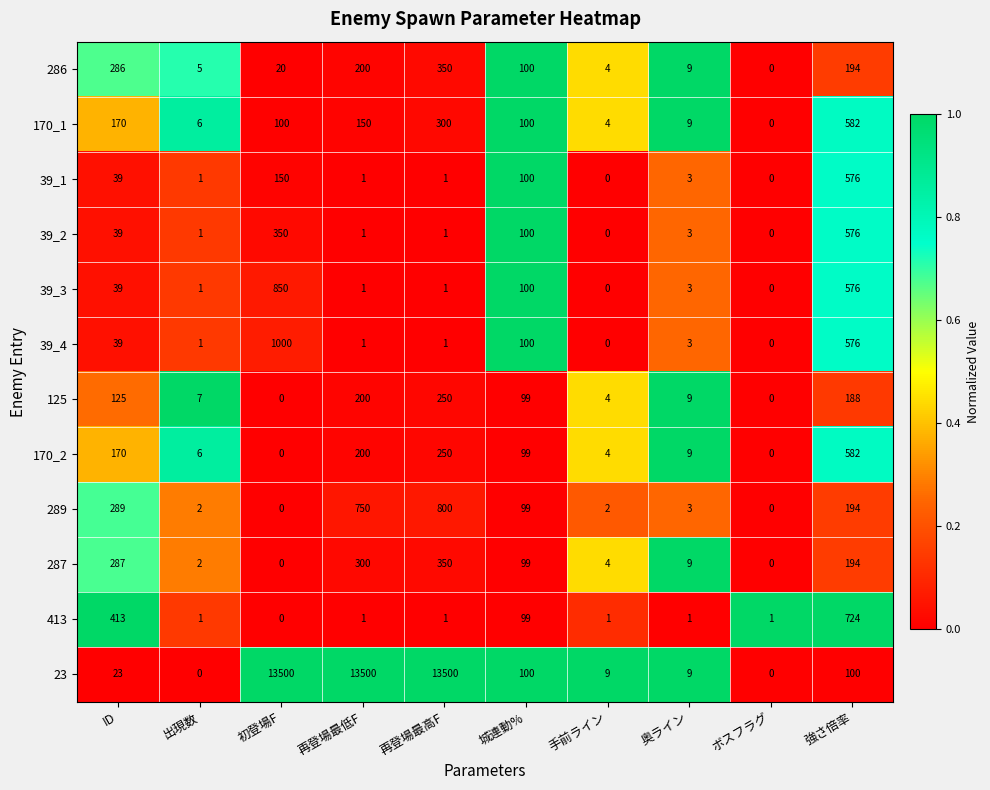

How many values in 287 are above zero?

8